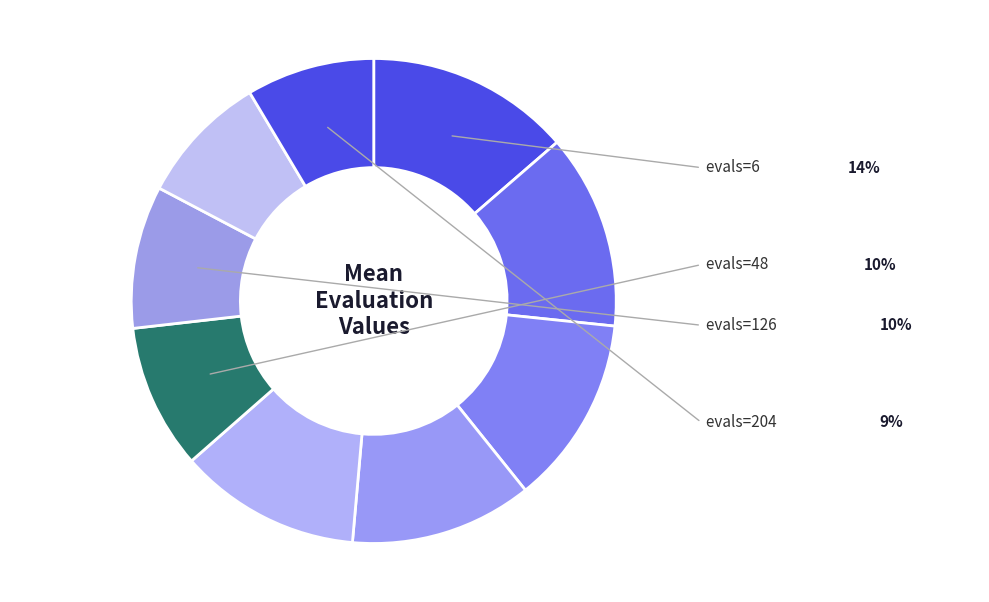

What is the largest slice in the pie chart?

evals=6